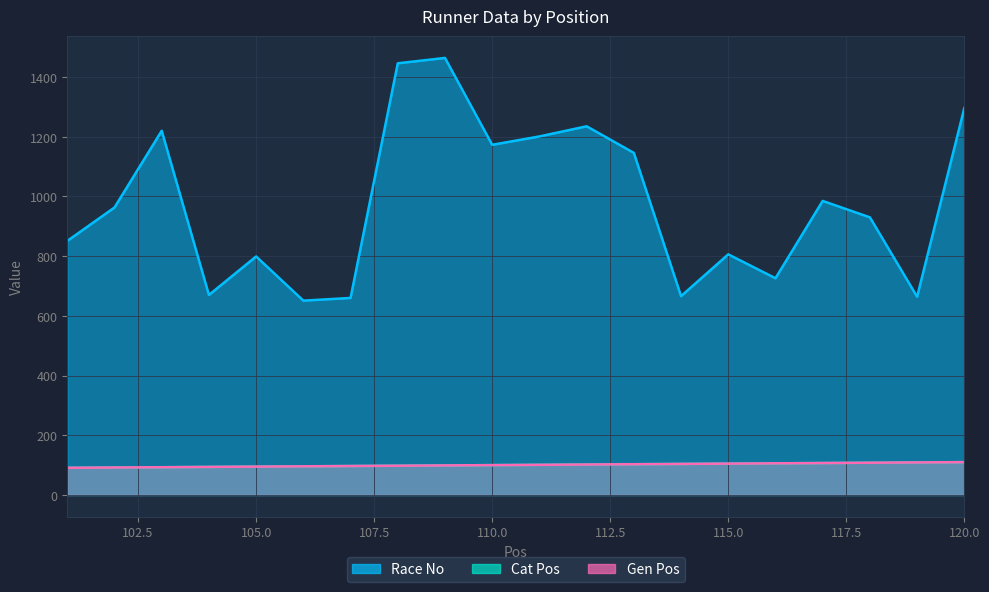

True or false: Gen Pos has a value of 146 at 104.

False